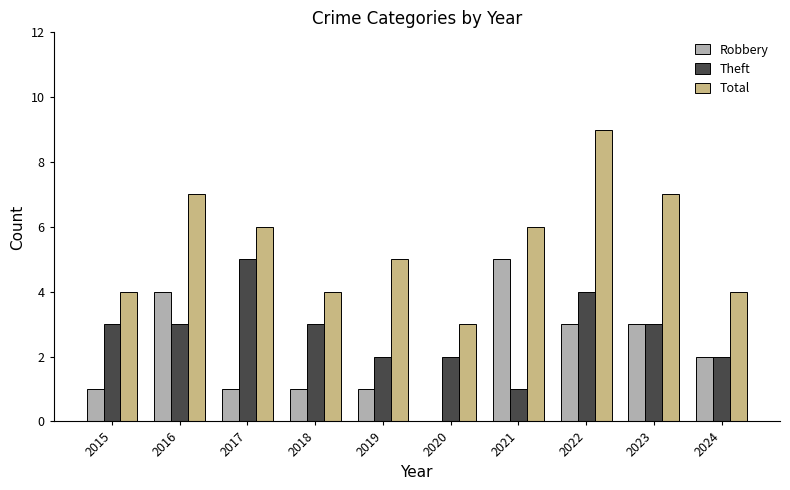

Which category has the highest value across all series?

2022